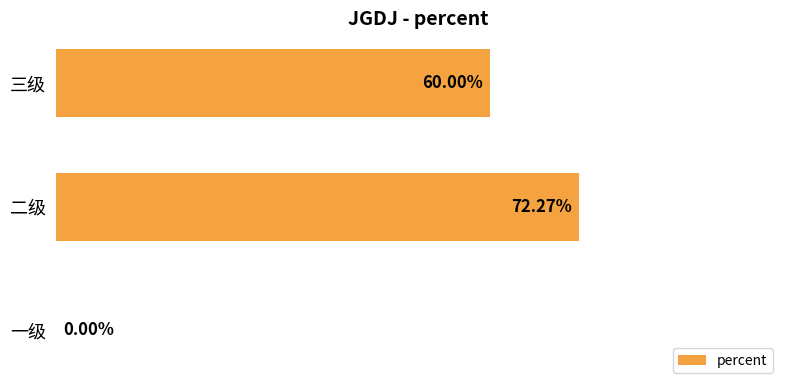

Are the bars horizontal?

Yes